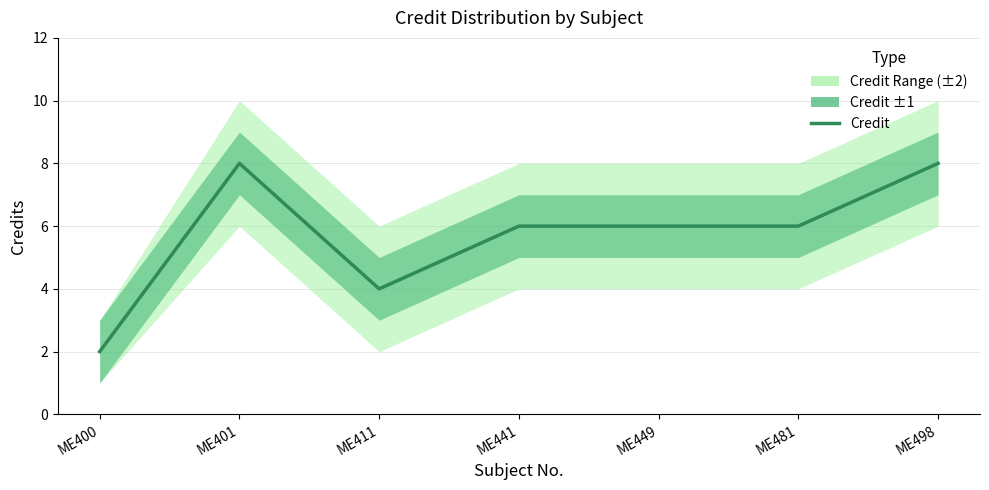

What is the approximate value at ME498?

8